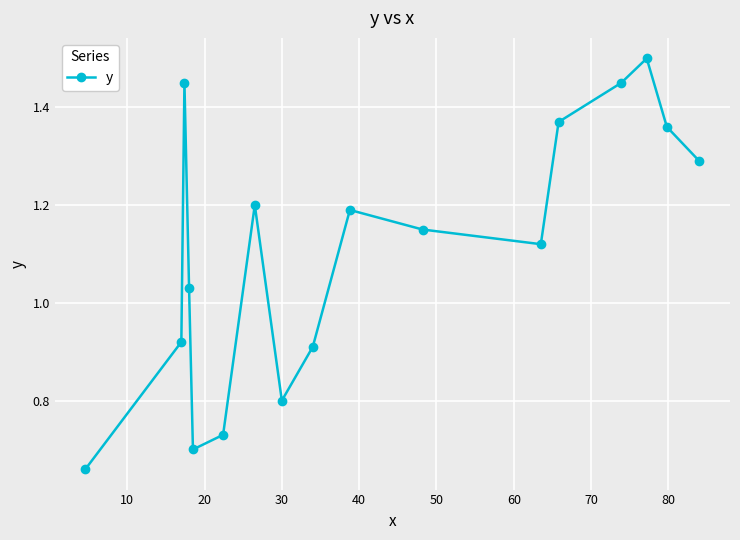

Is this an area chart (filled region under the line)?

No